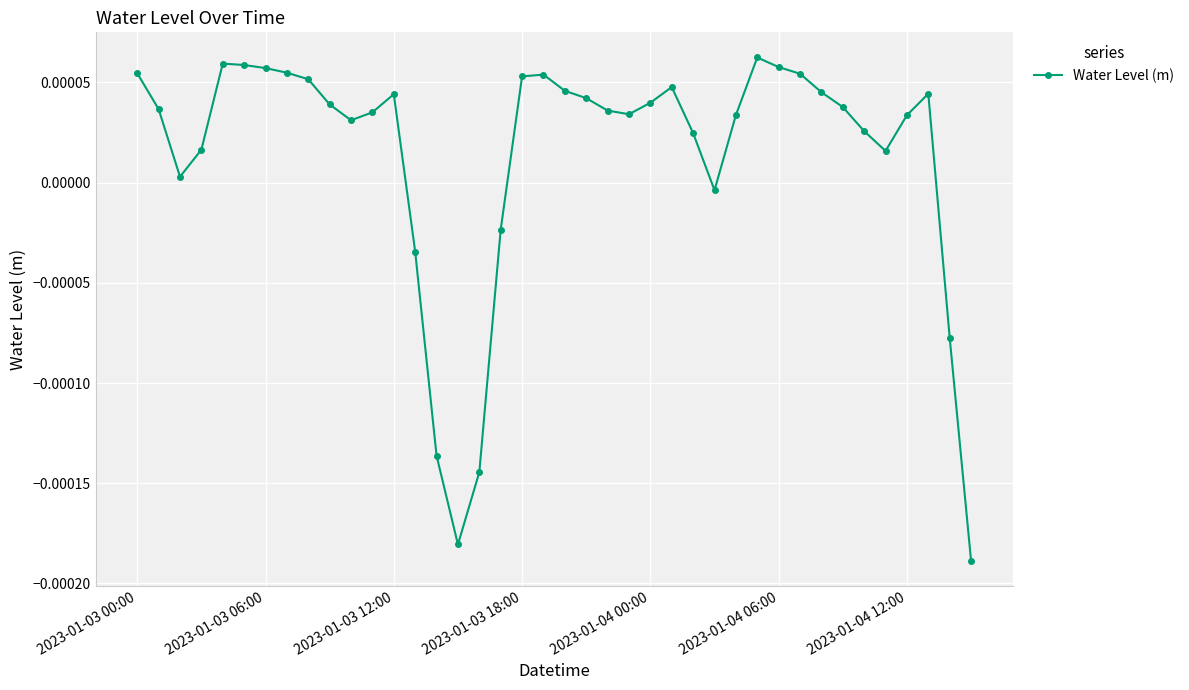

True or false: the data has more than 0 interior local peaks.

True